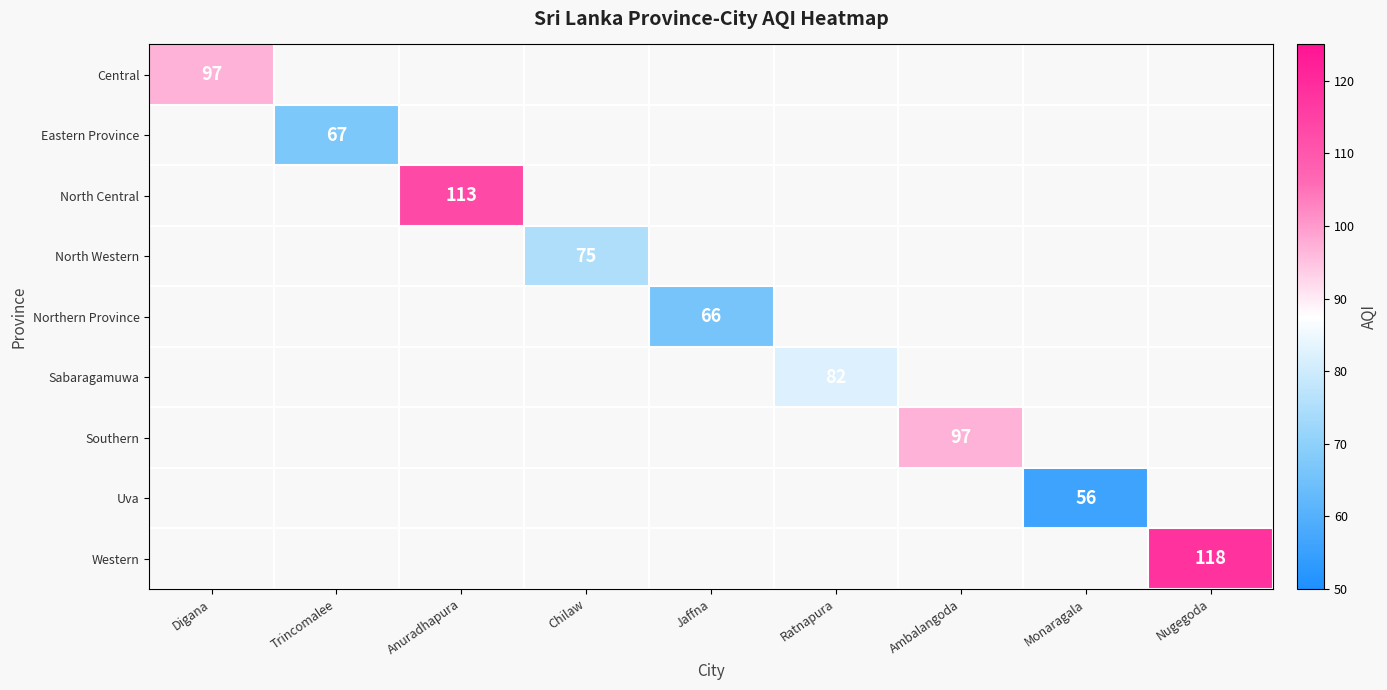

True or false: Uva has a value of 56 at Monaragala.

True